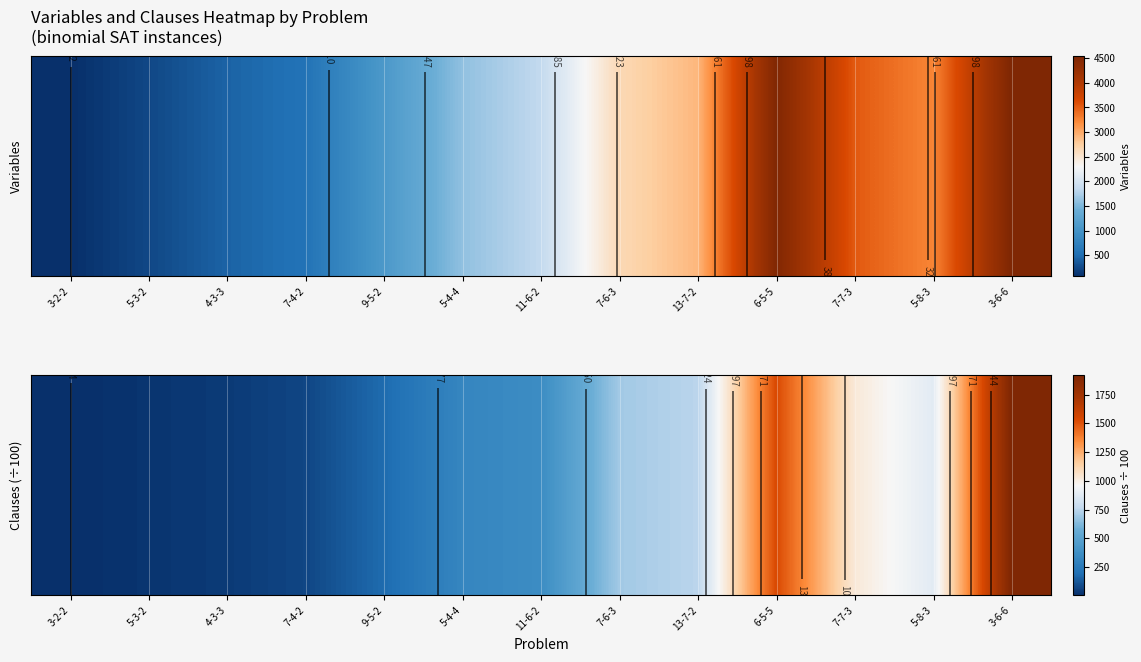

What is the average value?

599.9